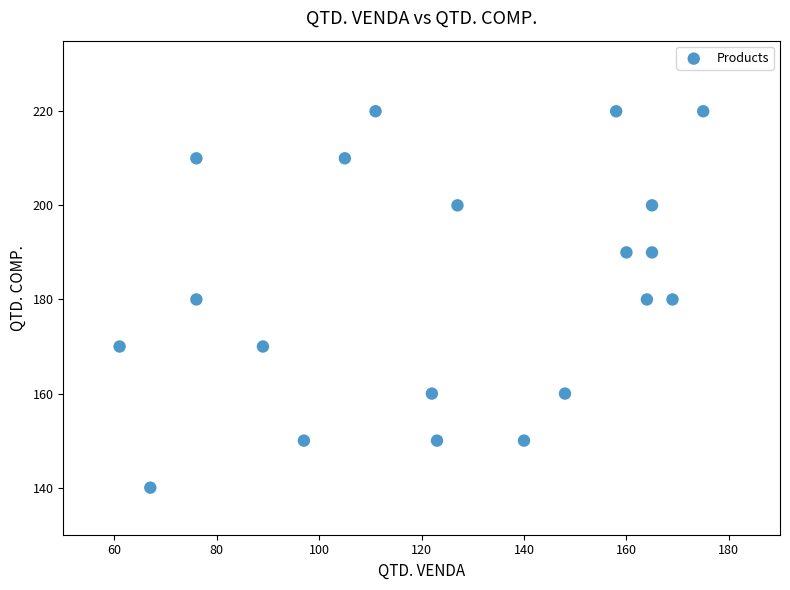

What is the range of Y values (max minus min)?

80